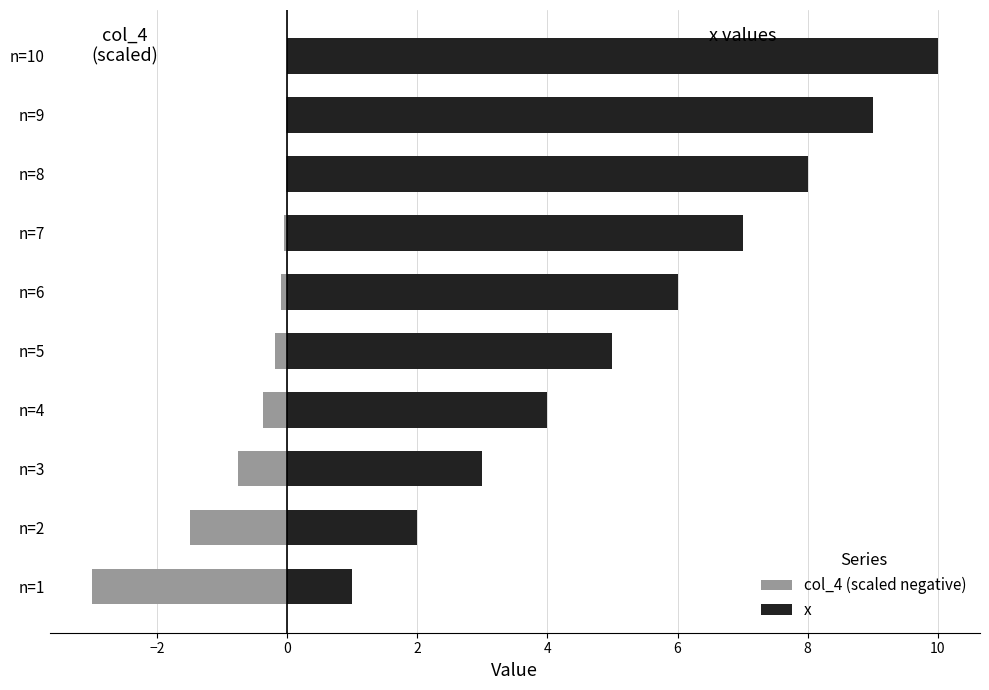

Which series has the largest total across all categories?

x